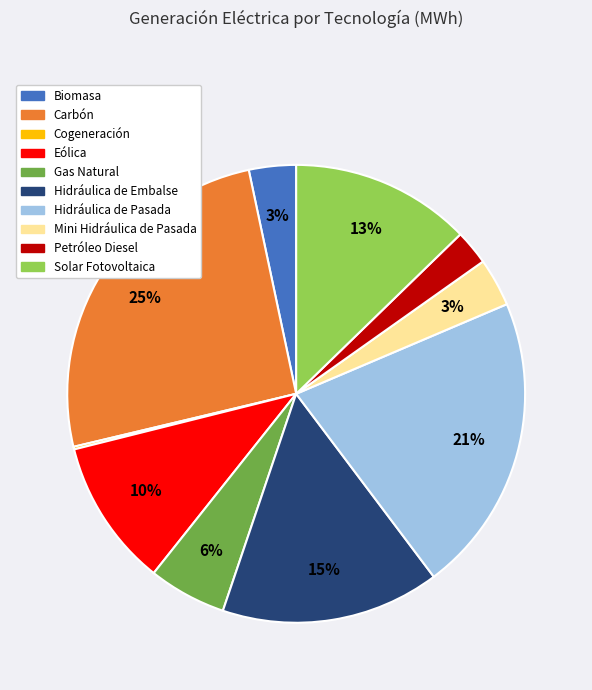

Which has a higher value, Gas Natural or Eólica?

Eólica